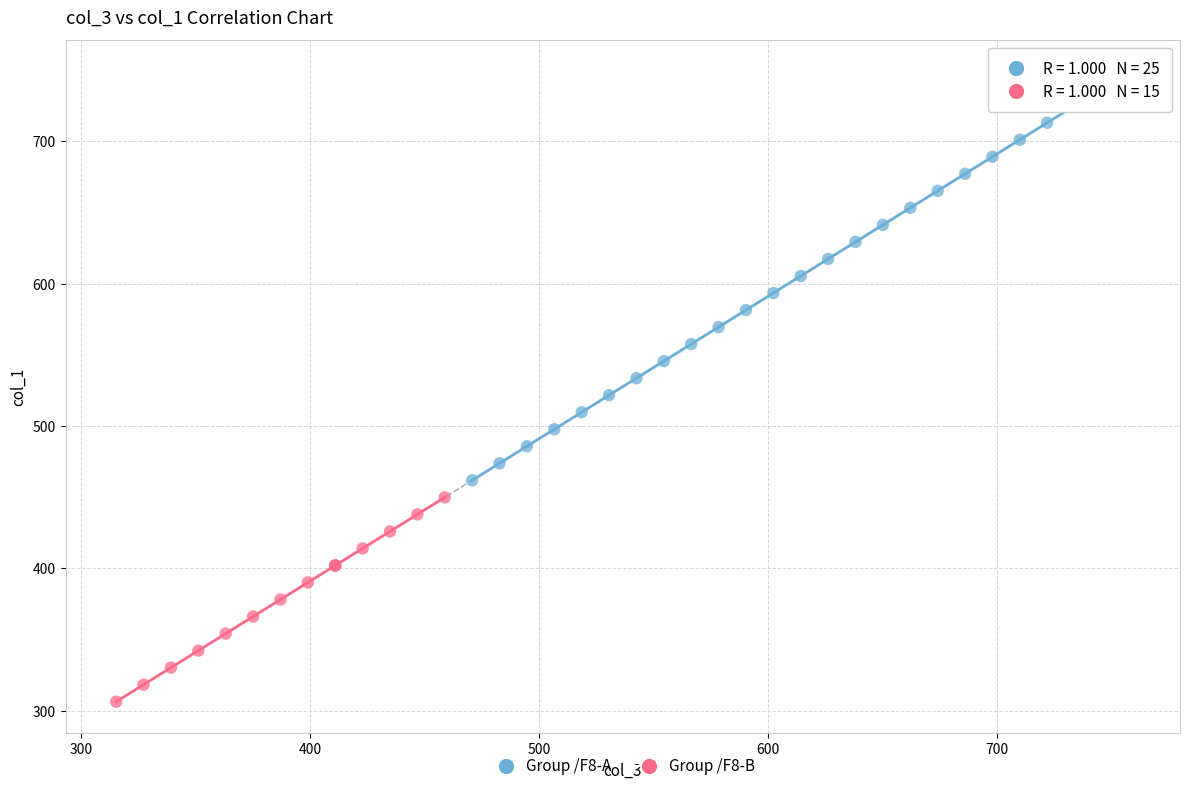

Which series contains the lowest Y value?

Group /F8-B